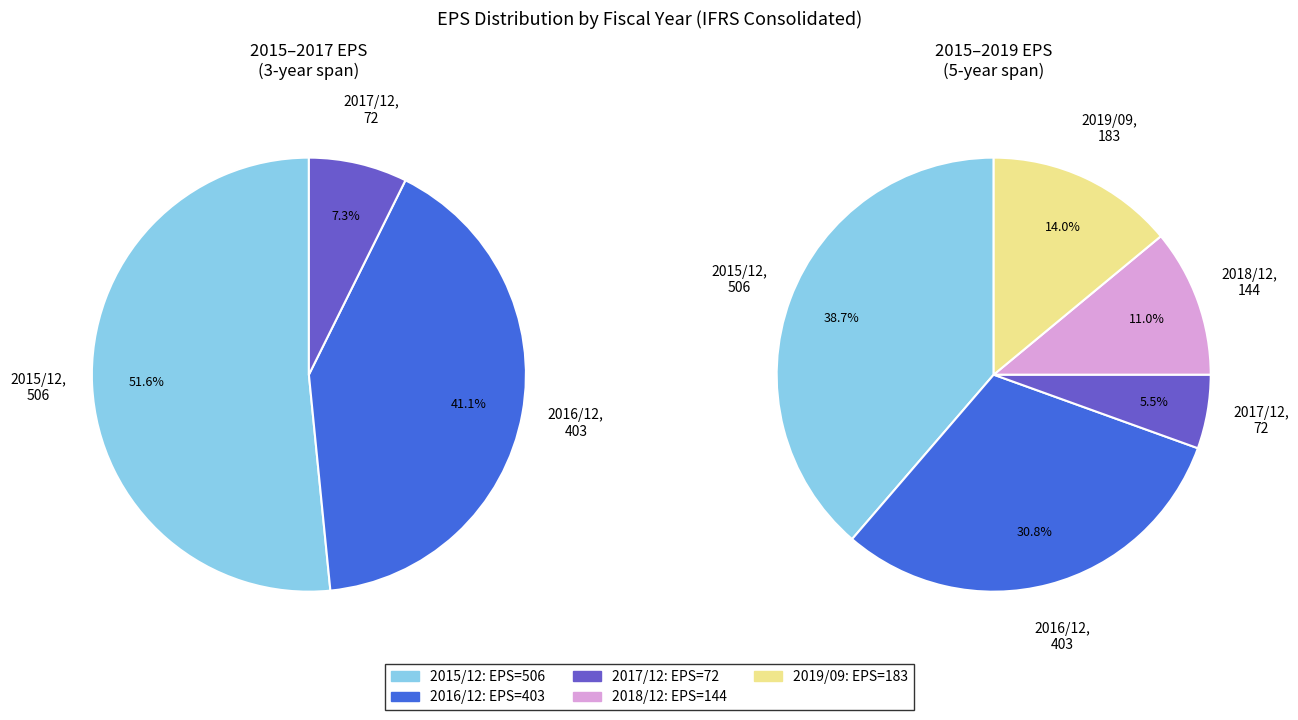

Count the number of slices in the pie.

5